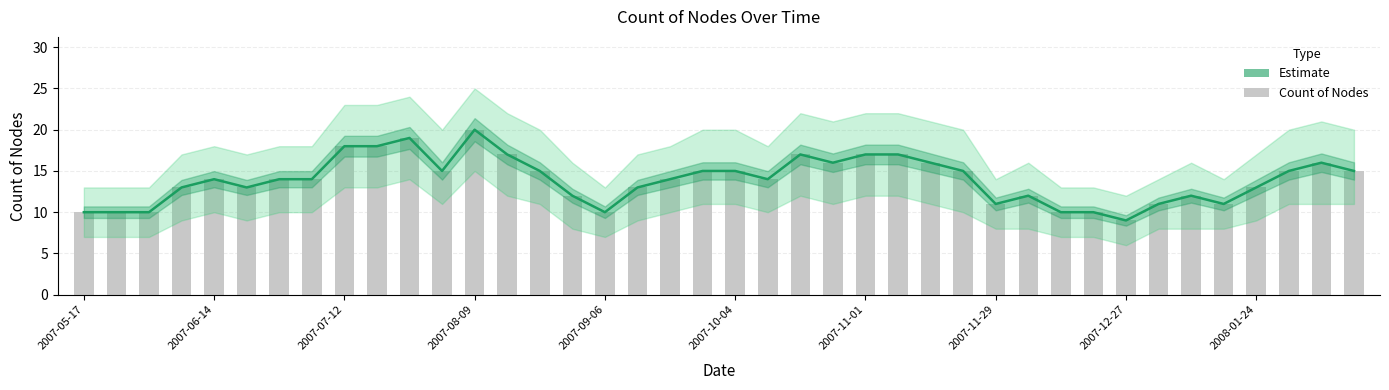

What is the difference between the Estimate values at 2007-08-09 and 23?

3